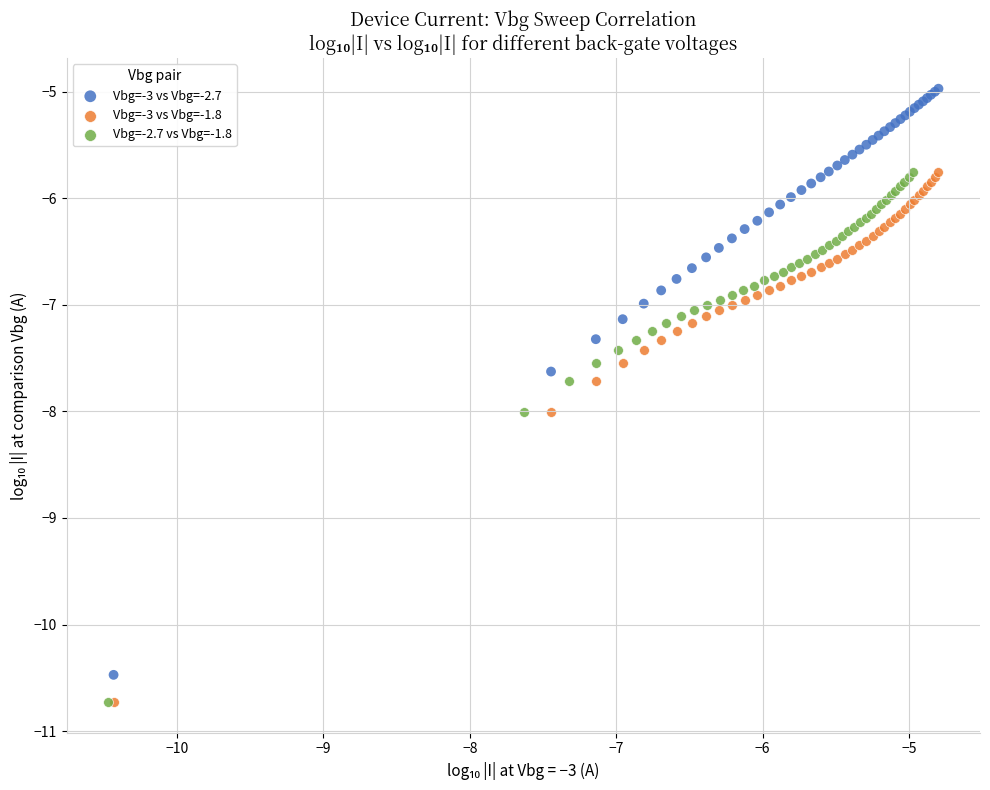

Which series has the widest spread of Y values?

Vbg=-3 vs Vbg=-2.7